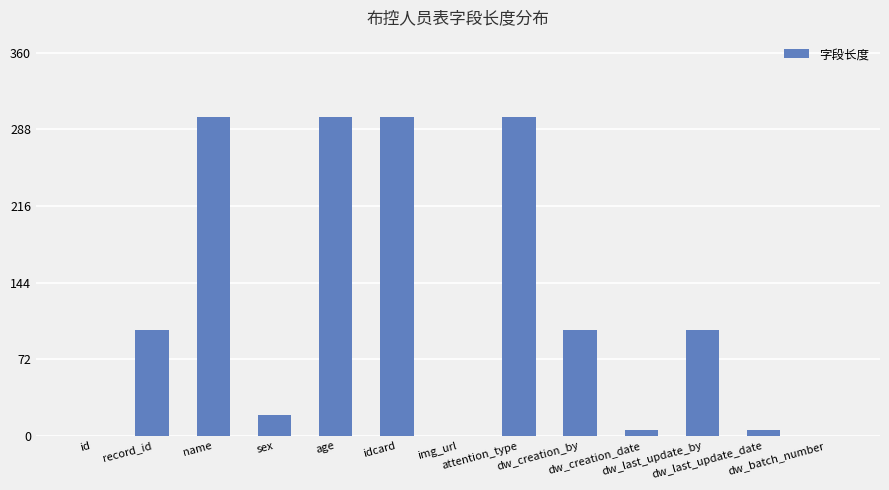

What is the maximum value shown in the chart?

300